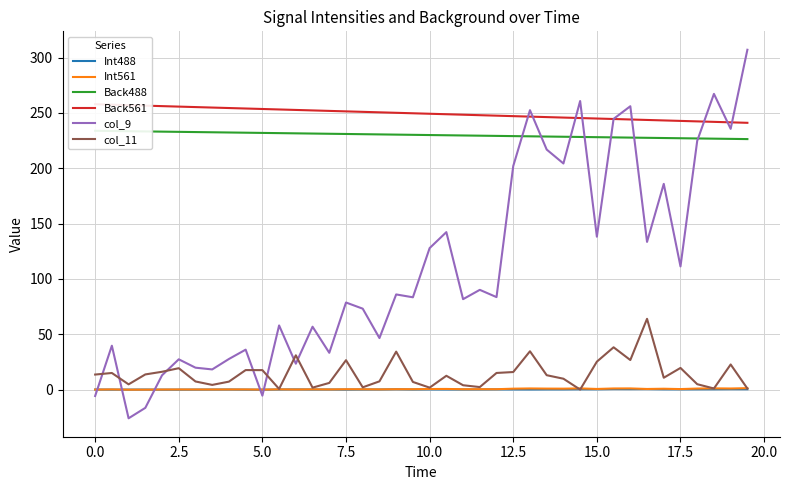

What is the maximum value for col_11?

63.9